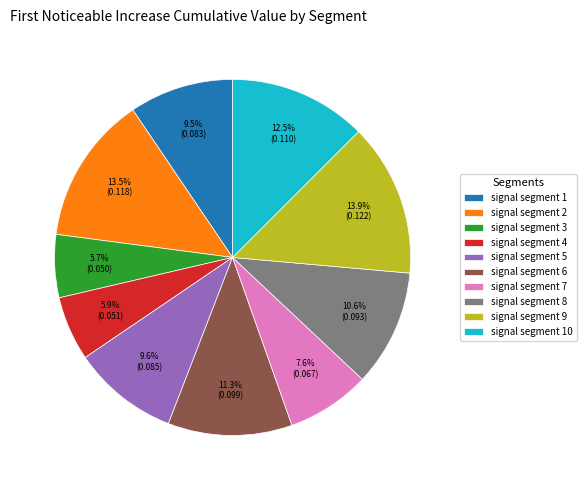

True or false: signal segment 2 accounts for 7% of the total.

False